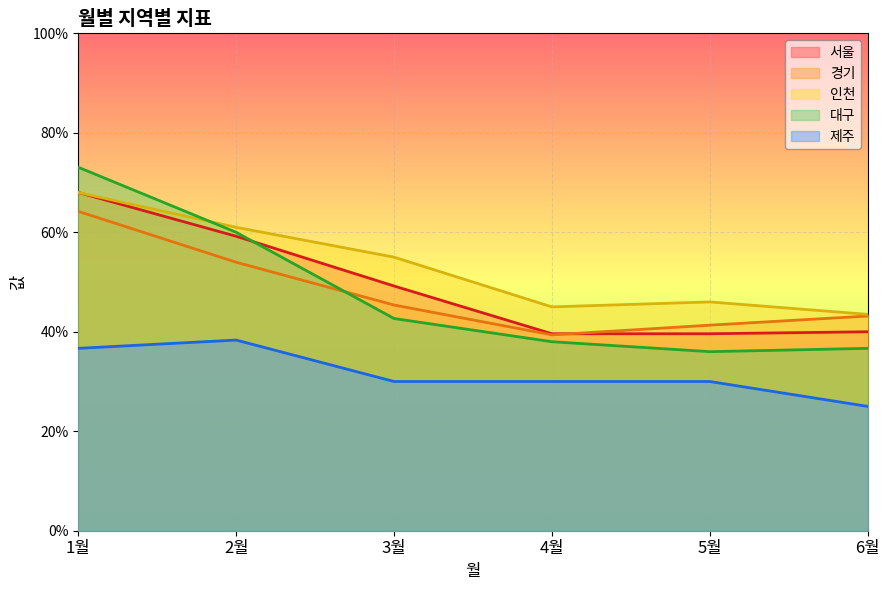

What is the minimum value for 서울?

0.4